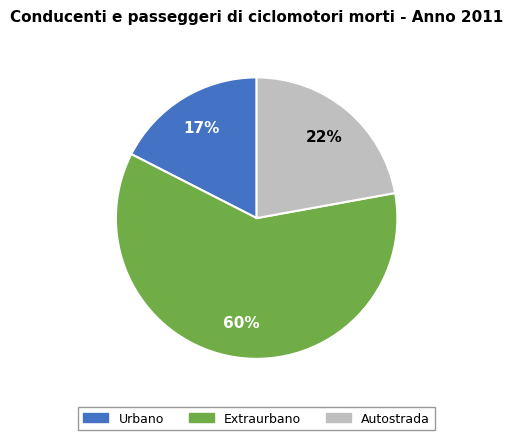

To the nearest percent, what is the average slice percentage?

33%